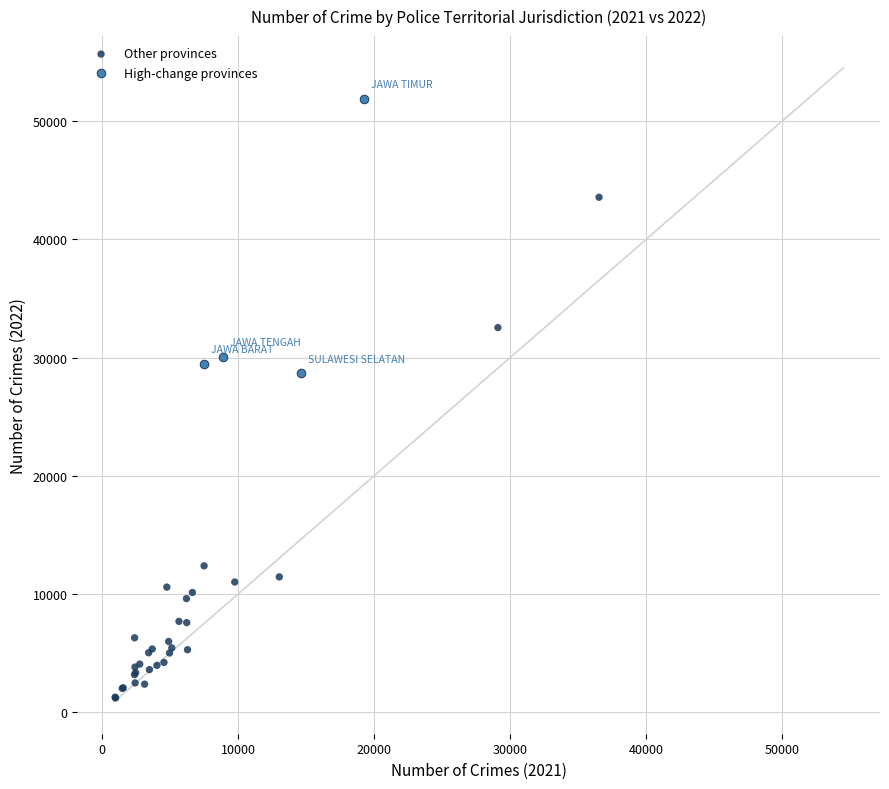

Which series contains the highest Y value?

High-change provinces